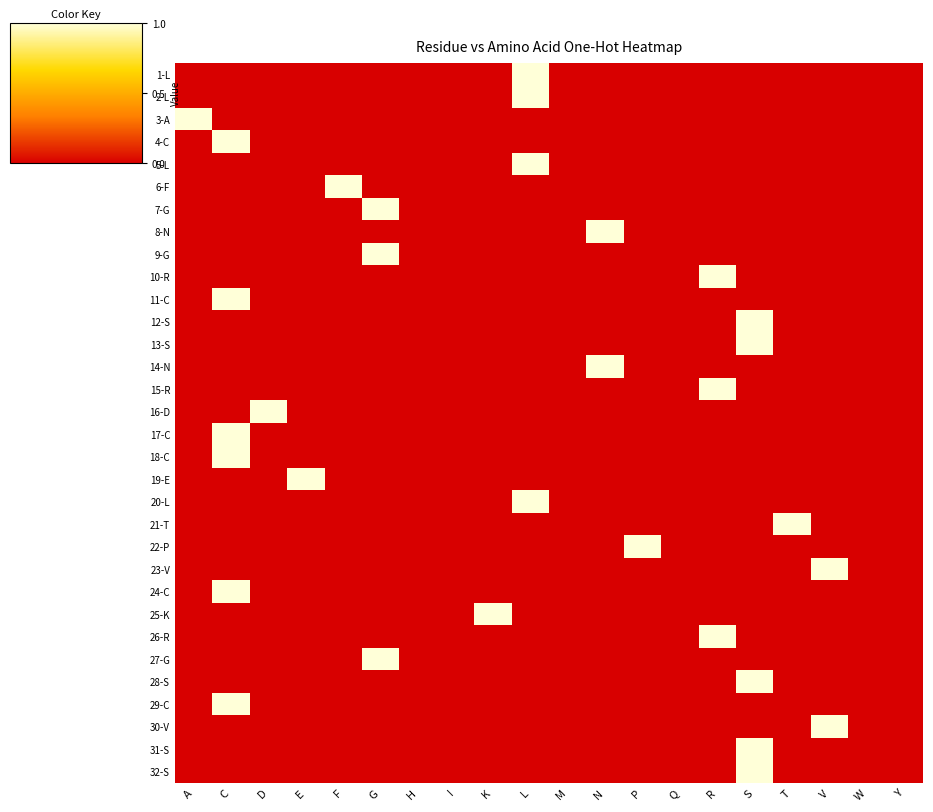

Count the 32-S values in the range 0 to 1.

20